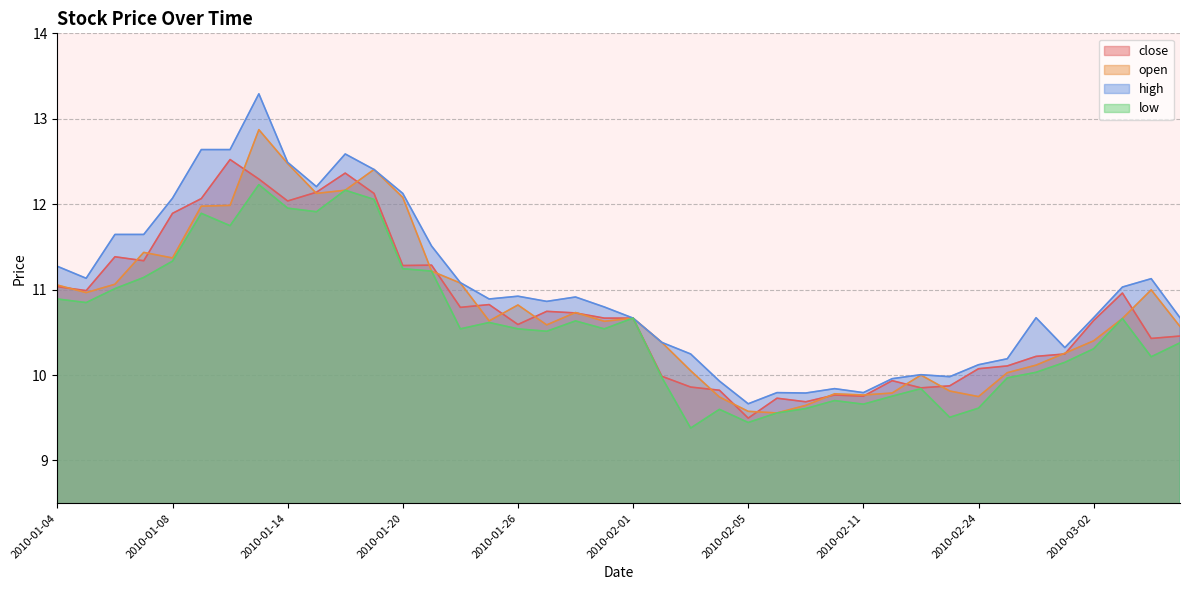

The value of open at 2010-01-07 is 5.9. True or false?

False